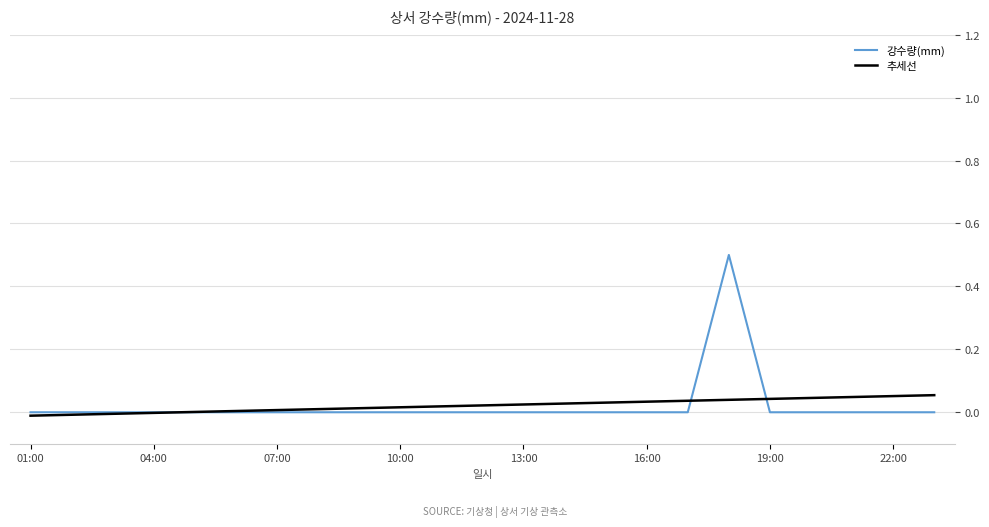

Reading left to right, extract all data points from this chart.

0.0	0.0	0.0	0.0	0.0	0.0	0.0	0.0	0.0	0.0	0.0	0.0	0.0	0.0	0.0	0.0	0.0	0.5	0.0	0.0	0.0	0.0	0.0